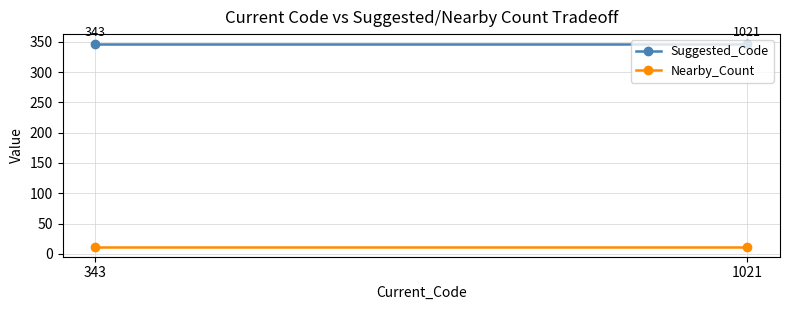

Reading left to right, transcribe all the data shown in this chart.

Suggested_Code: 346	346
Nearby_Count: 12	12